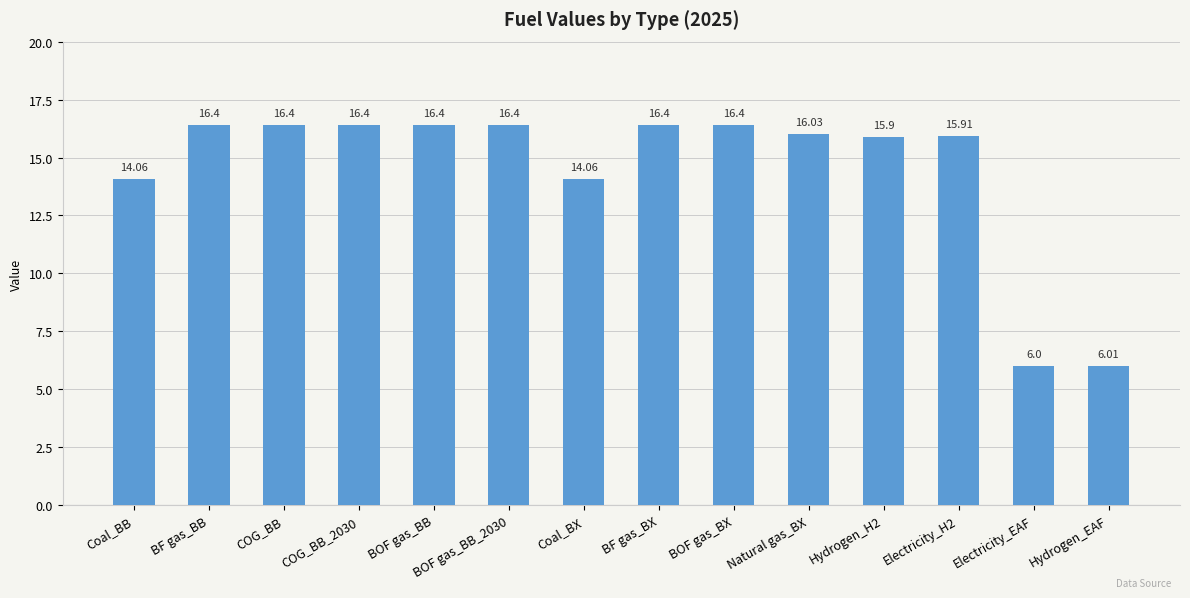

What is the smallest value displayed?

6.0